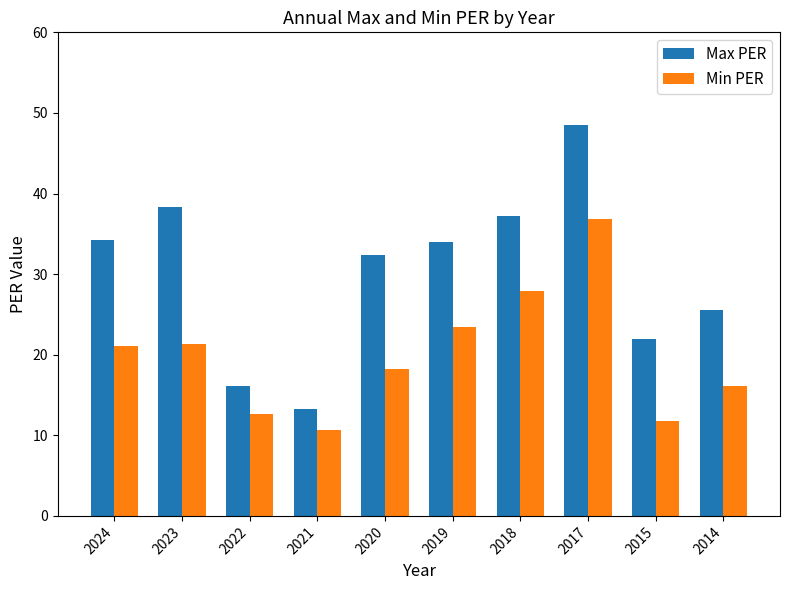

What is the average value of the Min PER series?

20.0